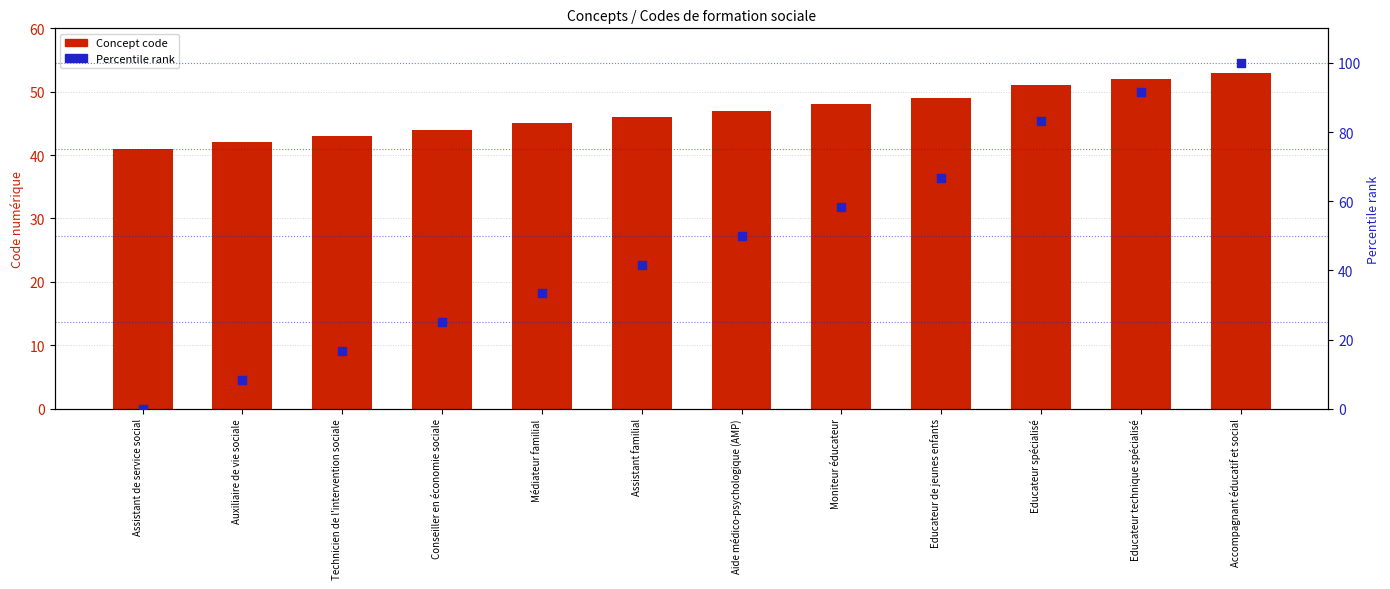

Which series contains the highest Y value?

Percentile rank